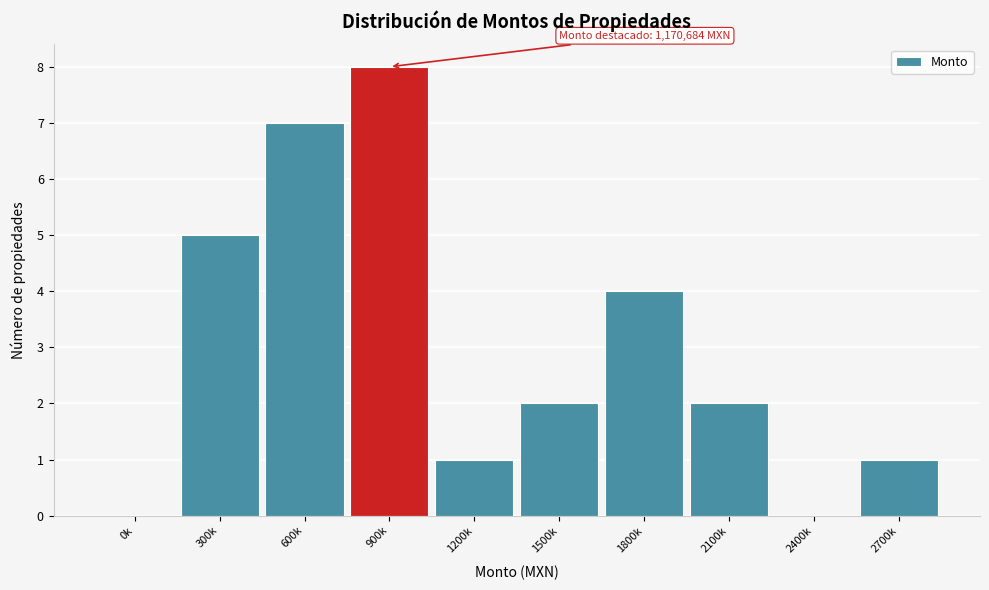

Reading right to left, transcribe all the data shown in this chart.

2700k=1	2400k=0	2100k=2	1800k=4	1500k=2	1200k=1	900k=8	600k=7	300k=5	0k=0